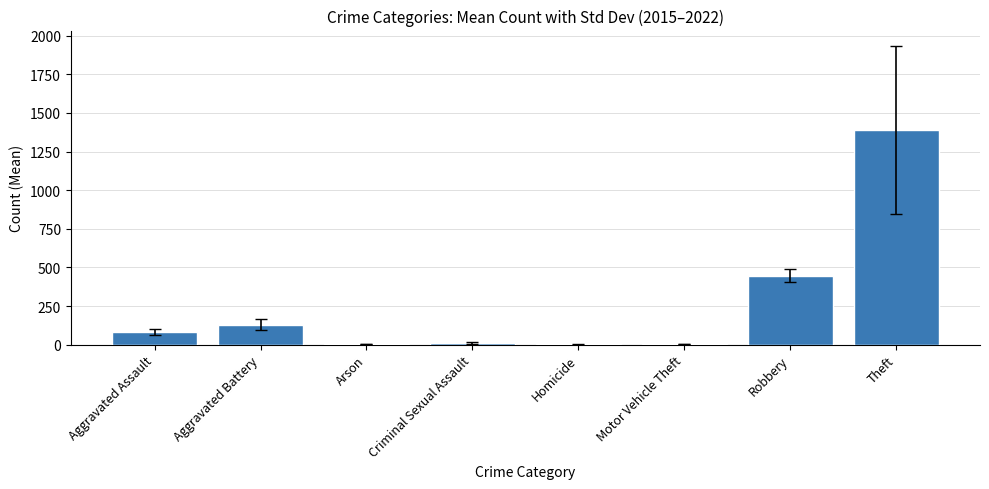

The value at Aggravated Assault is 82.2. True or false?

True